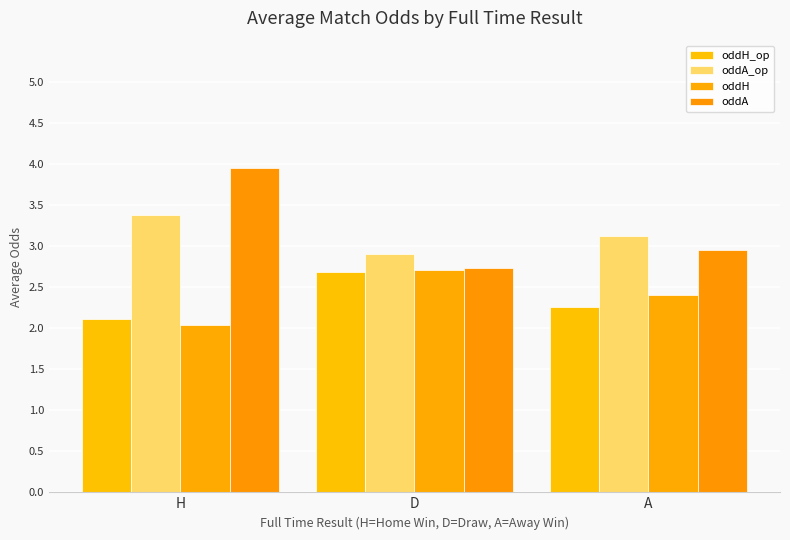

Reading left to right, extract all data points from this chart.

oddH_op: H=2.1	D=2.7	A=2.3
oddA_op: H=3.4	D=2.9	A=3.1
oddH: H=2.0	D=2.7	A=2.4
oddA: H=3.9	D=2.7	A=3.0